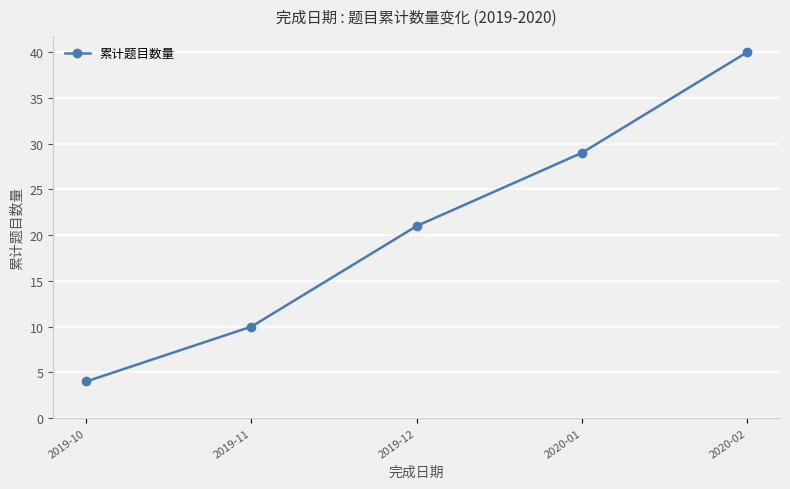

Reading left to right, extract all data points from this chart.

4	10	21	29	40